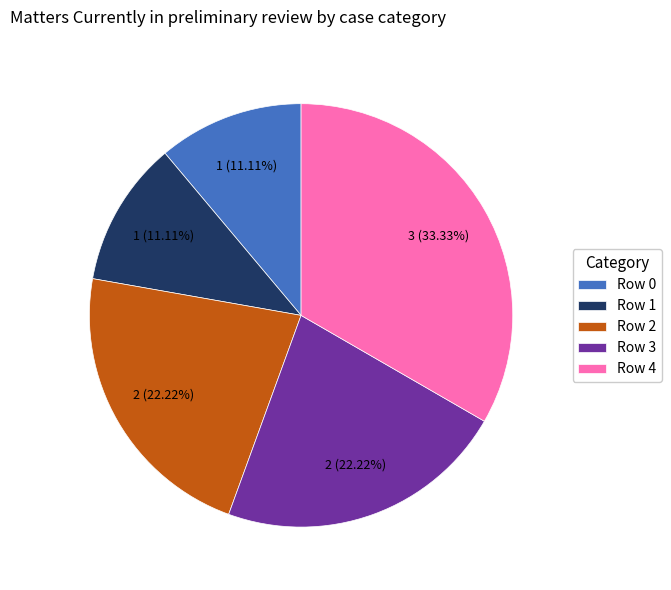

To the nearest percent, what is the average slice percentage?

20%